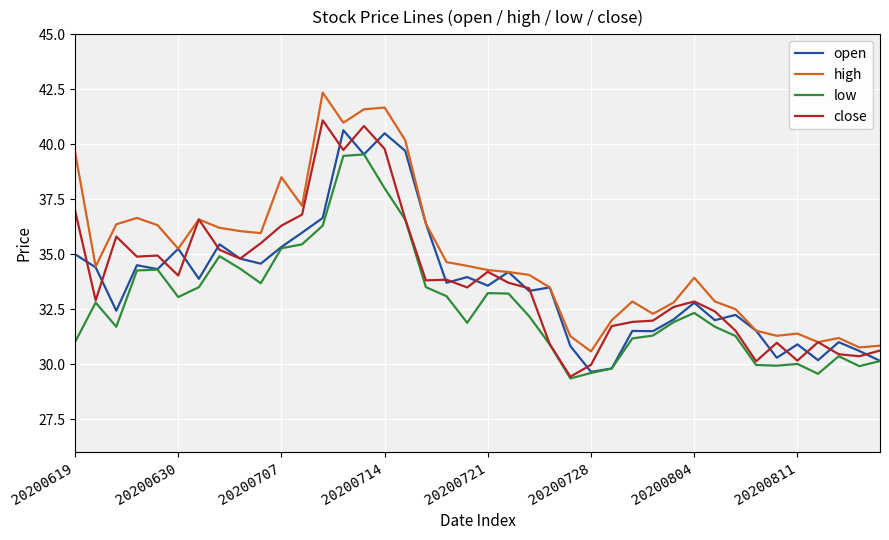

Does the chart have visible grid lines?

Yes